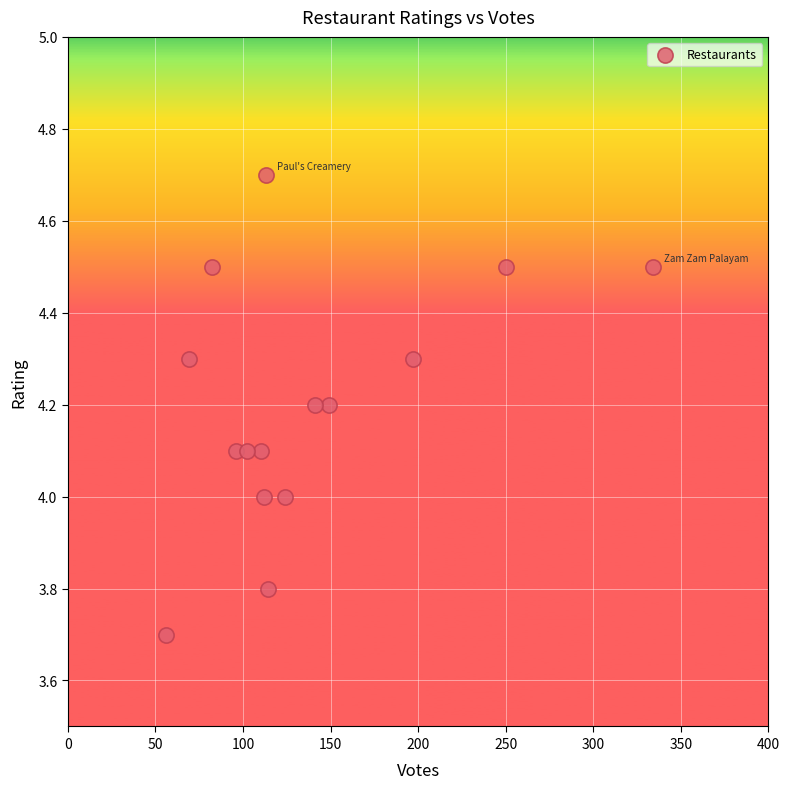

What is the range of Y values (max minus min)?

1.0